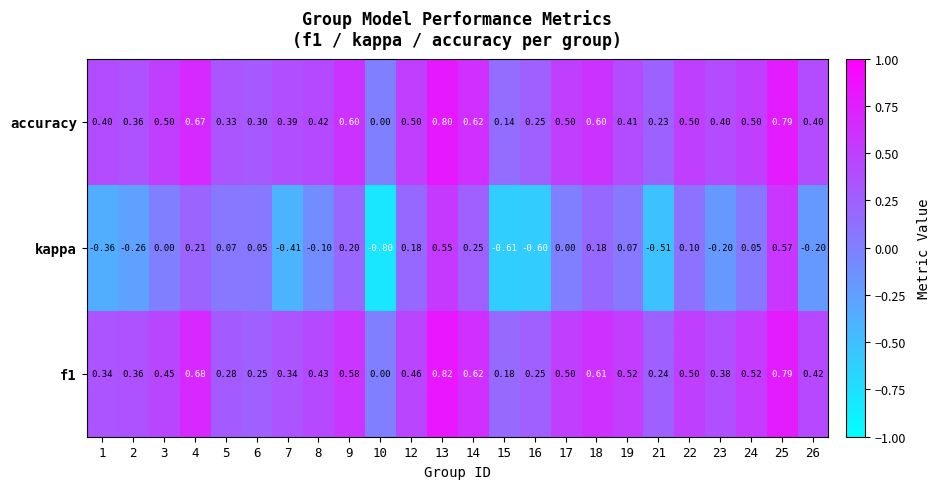

Which label corresponds to the largest value in the chart?

13